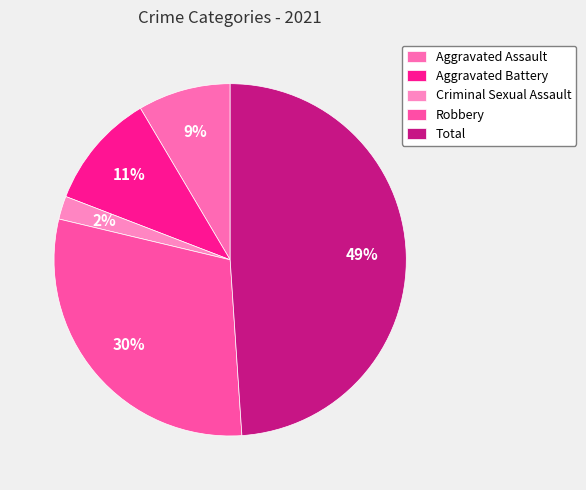

True or false: Aggravated Battery accounts for 11% of the total.

True